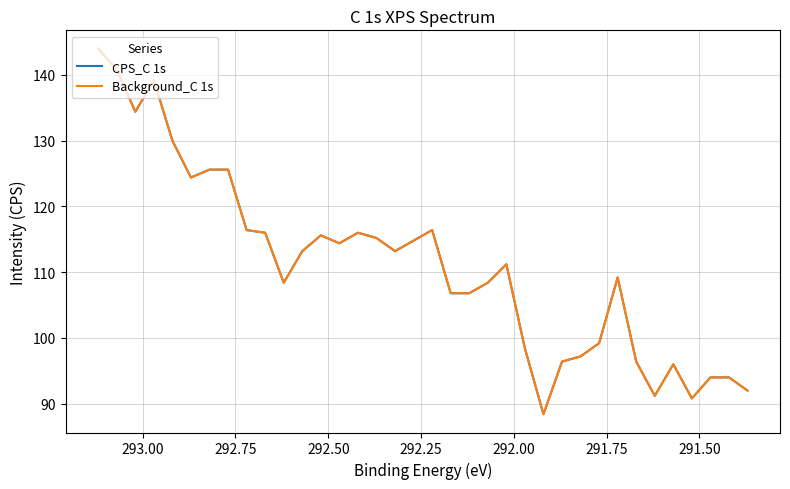

What is the sum of all CPS_C 1s values?

4000.0